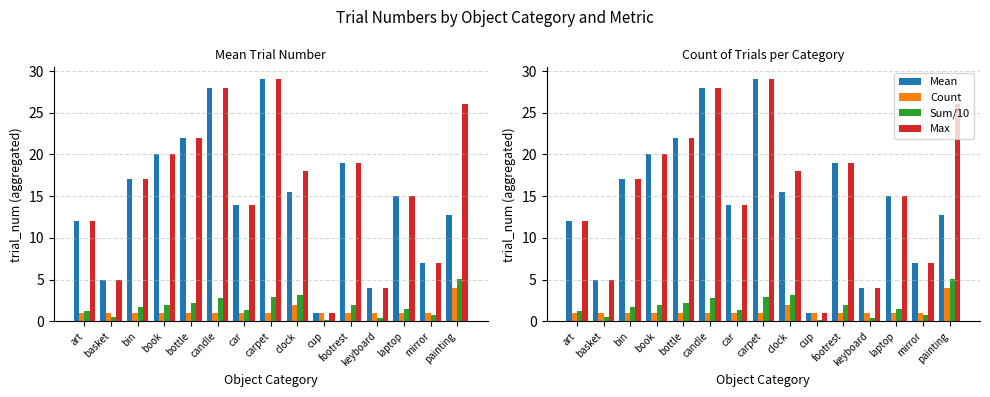

True or false: Sum/10 has a value of 1.9 at footrest.

True